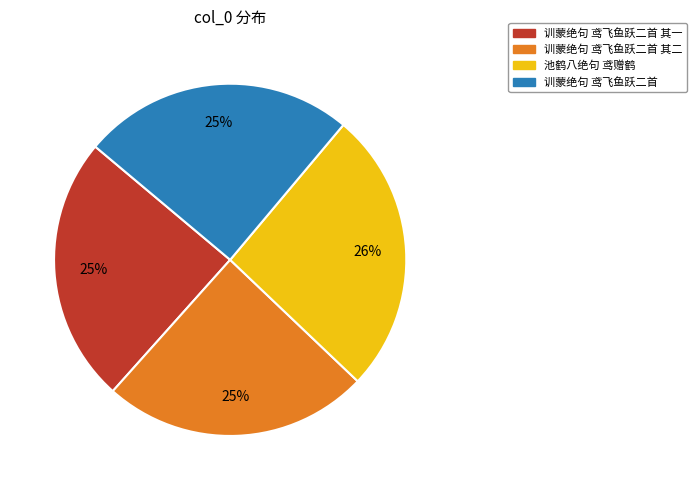

True or false: 训蒙绝句 鸢飞鱼跃二首 其一 accounts for 12% of the total.

False